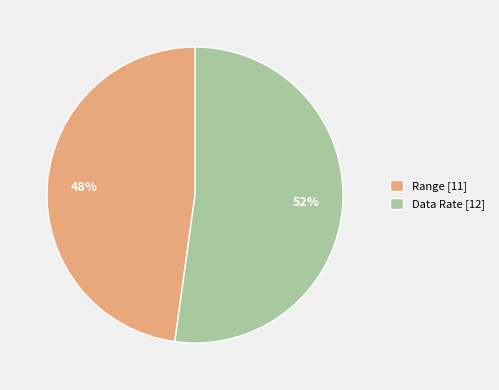

Which slice represents more than half of the pie?

Data Rate